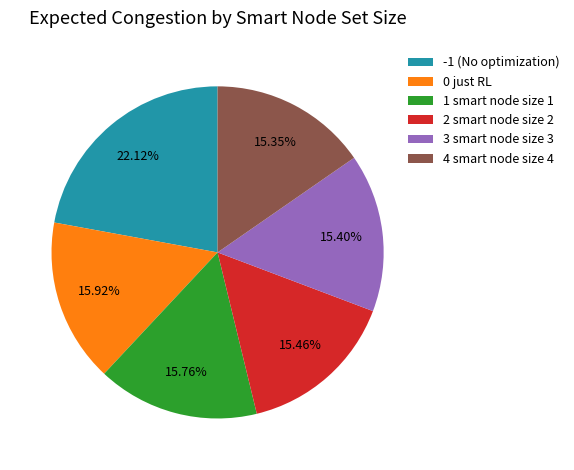

Count the number of slices in the pie.

6